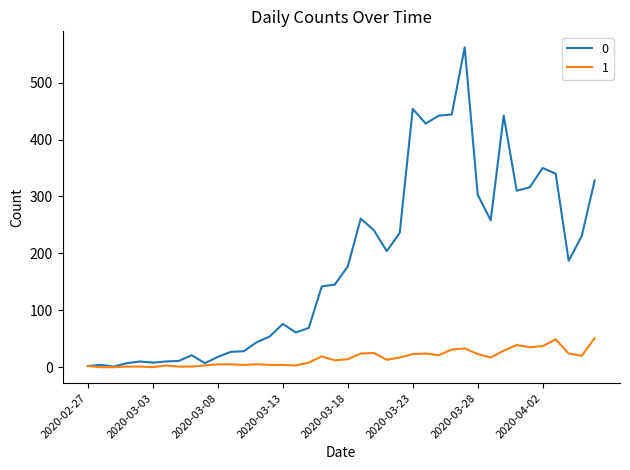

What is the difference between the maximum and minimum values in the 0 series?

561